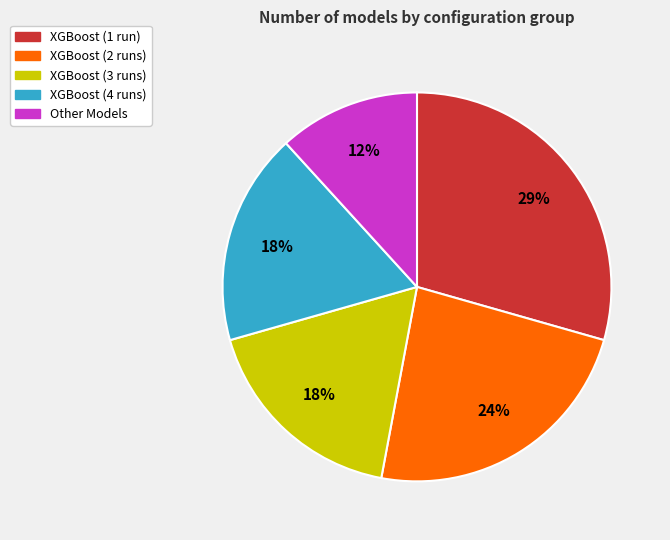

To the nearest percent, what is the average slice percentage?

20%